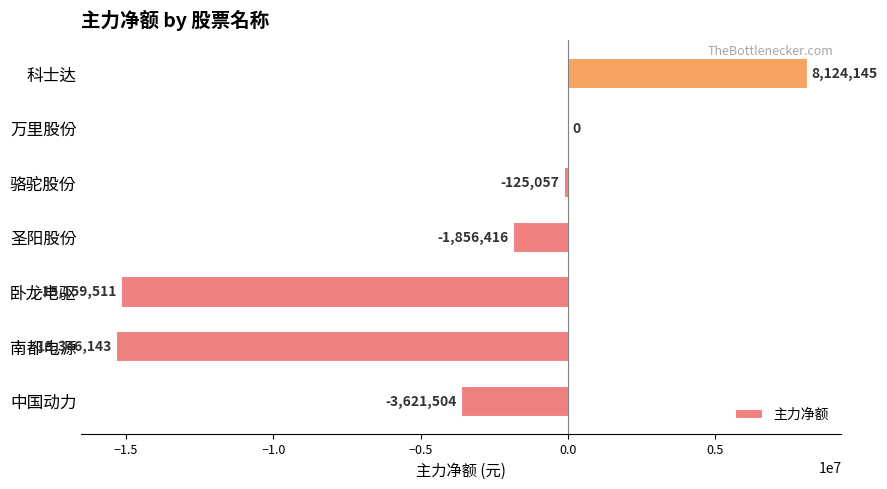

What is the sum of all values?

-27984486